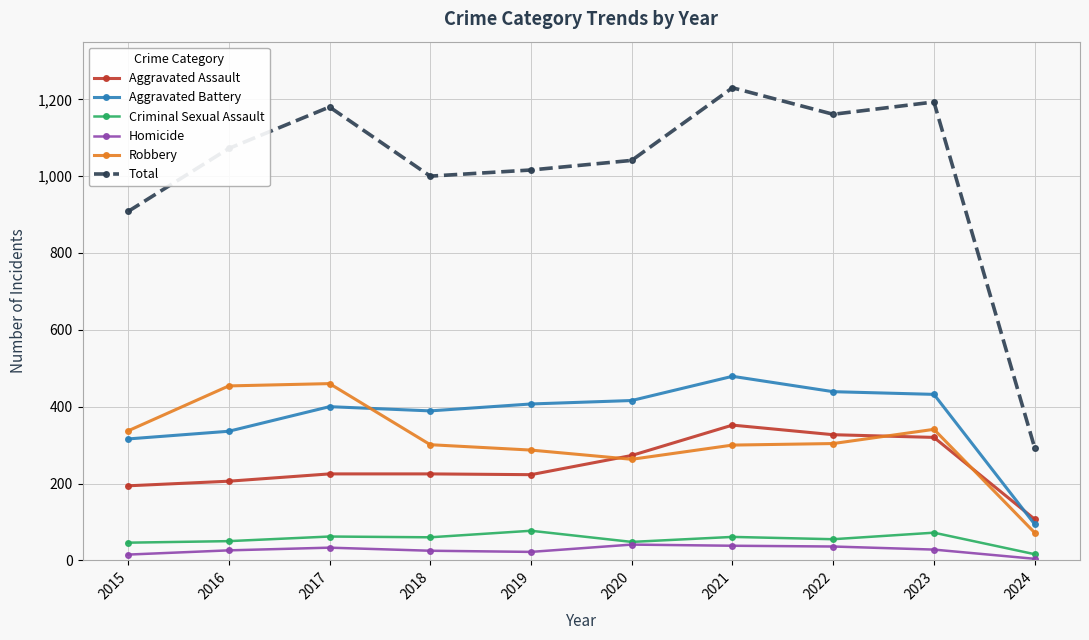

The Robbery series shows 337 at 2015. True or false?

True